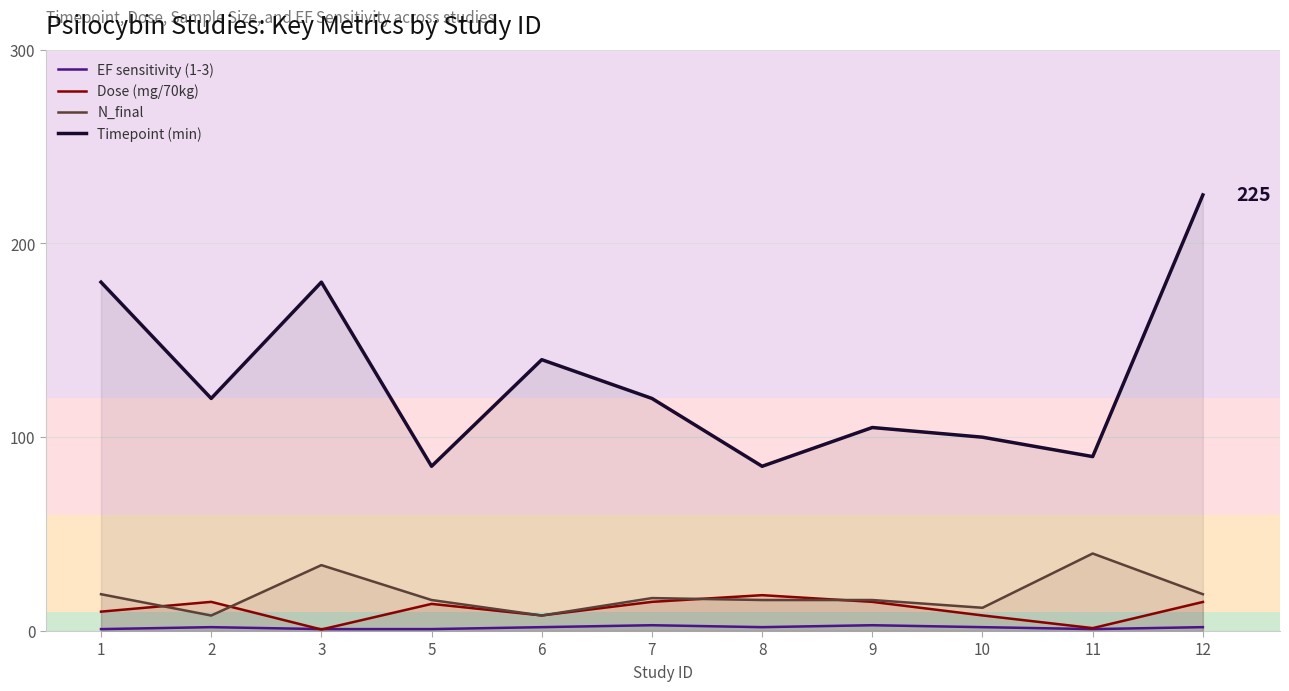

What is the sum of the Timepoint (min) values at 7 and 5?

205.0